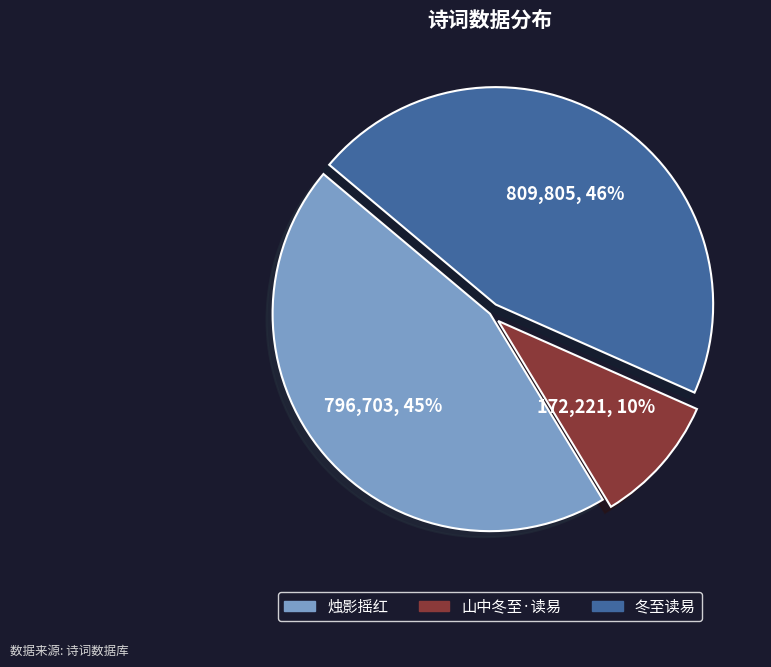

To the nearest percent, what is the difference between the largest and smallest slice percentages?

36%